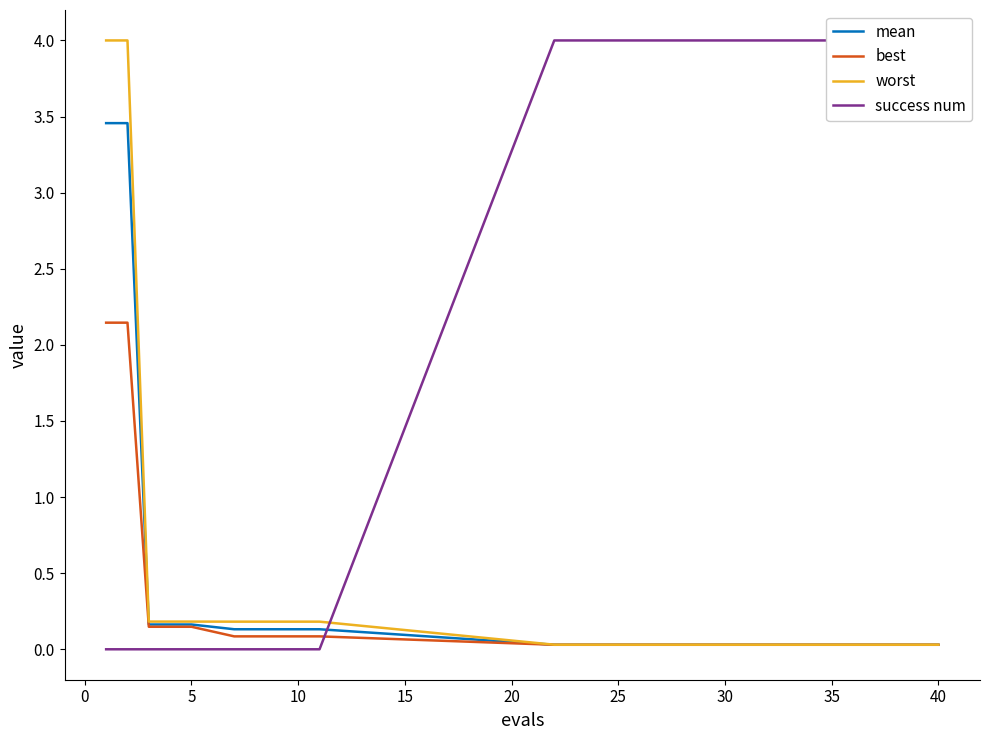

What is the difference between the maximum and minimum values in the success num series?

4.0